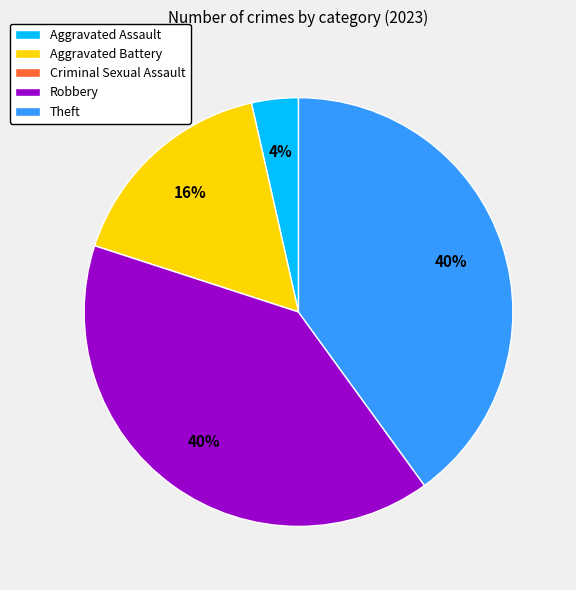

Is there a majority slice in this chart?

No